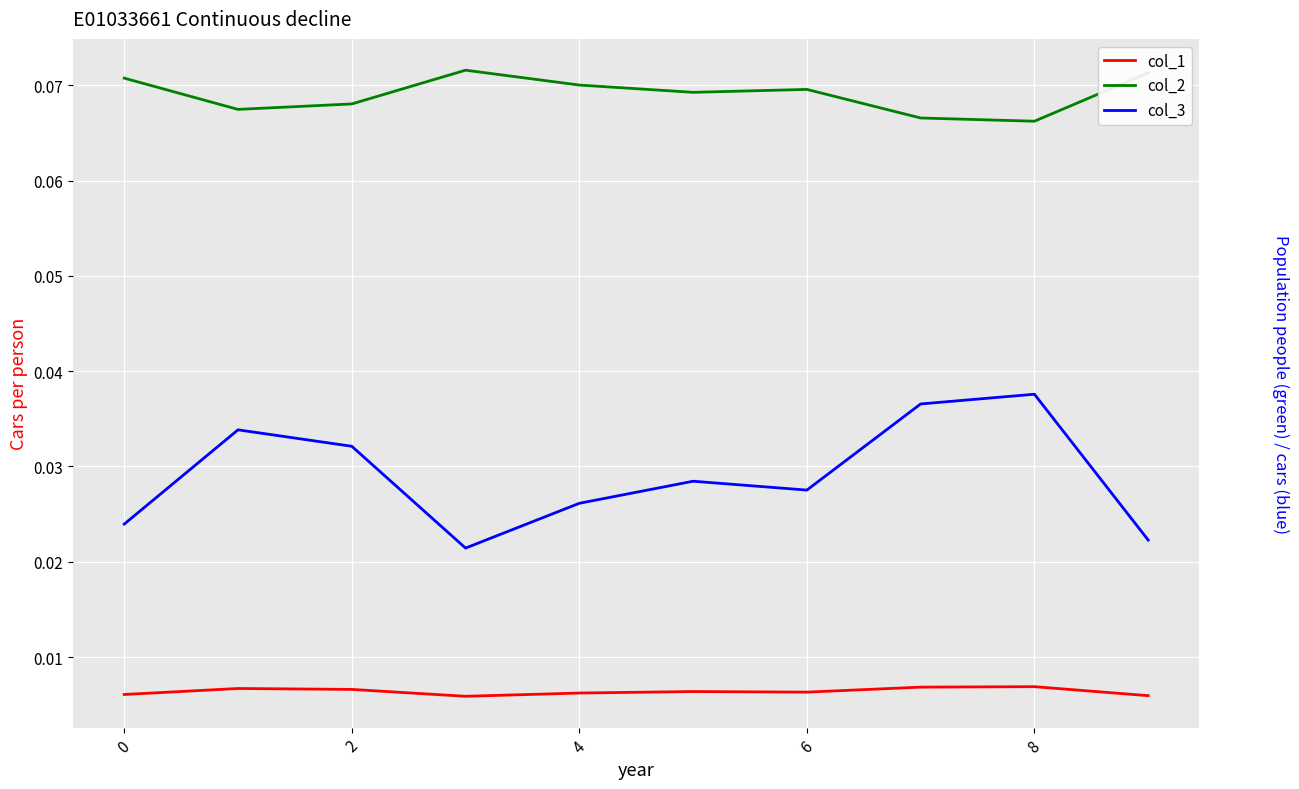

Is it true that col_2 equals 0.1 at 2?

True